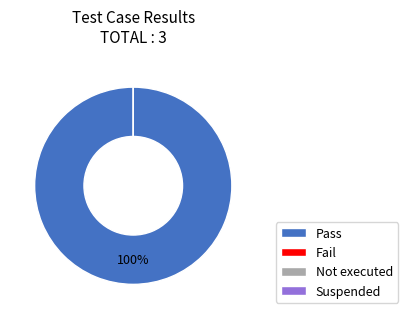

True or false: Suspended accounts for 11% of the total.

False